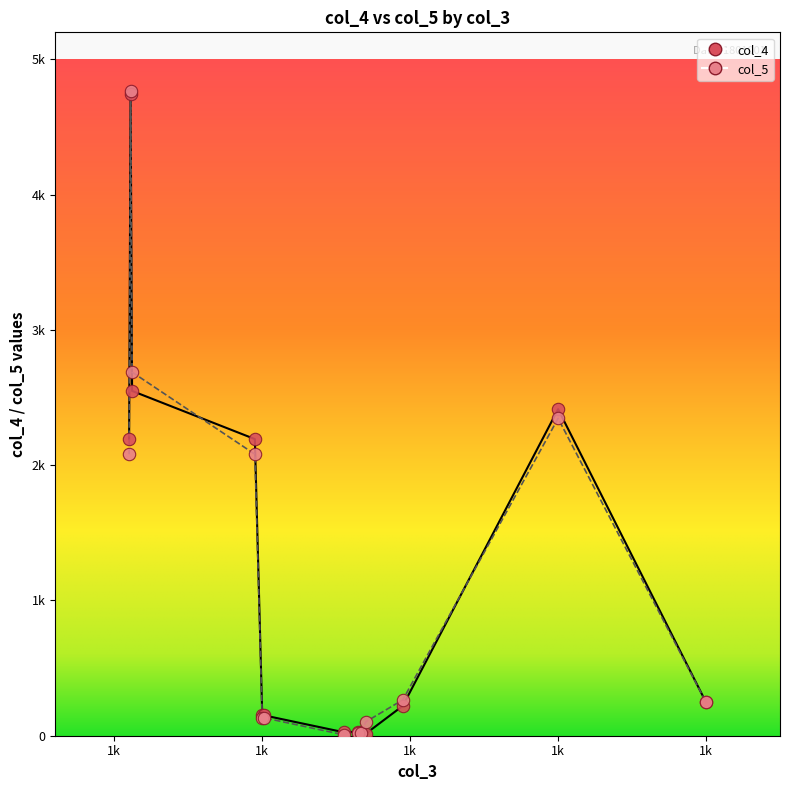

What are all the series names shown in the legend?

col_4, col_5